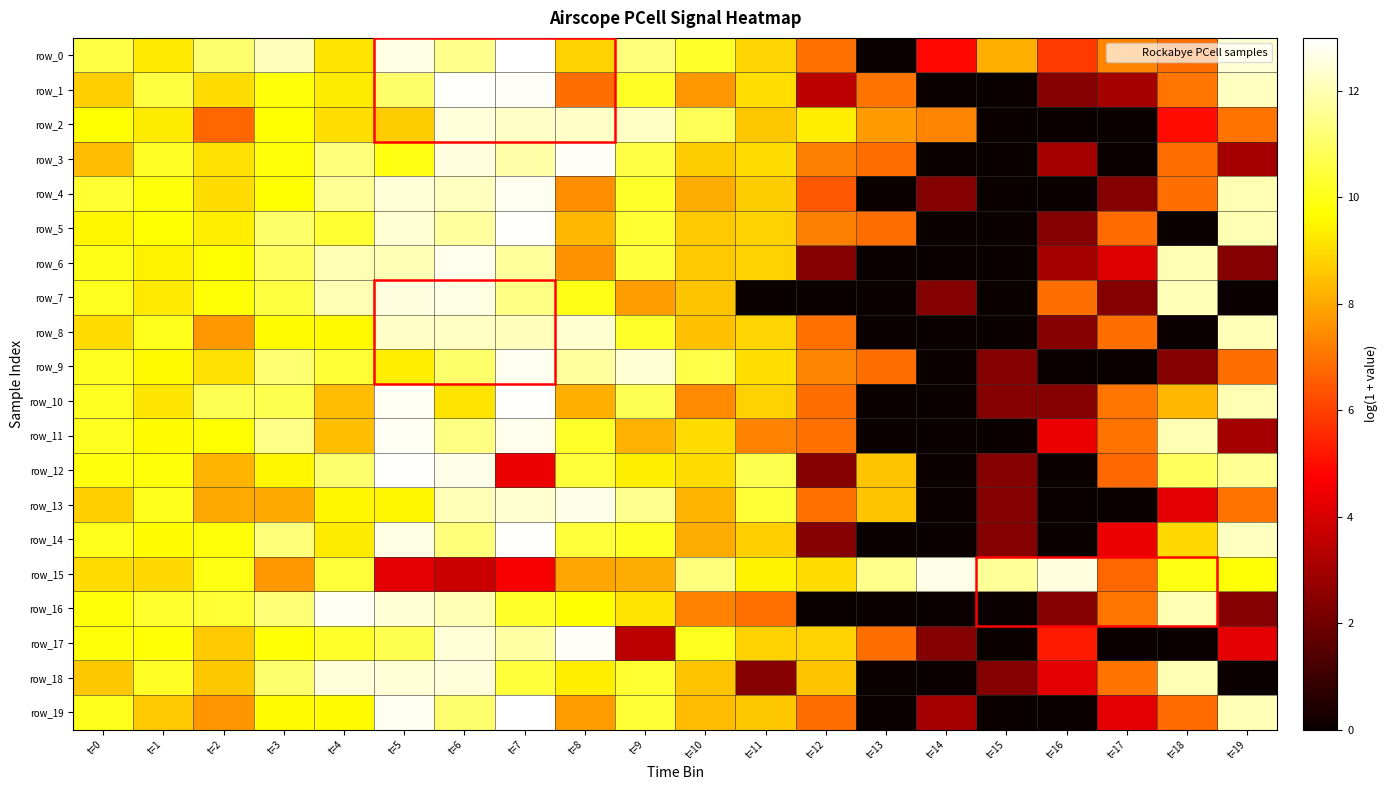

At which label is row_1 closest to 6?

t=8